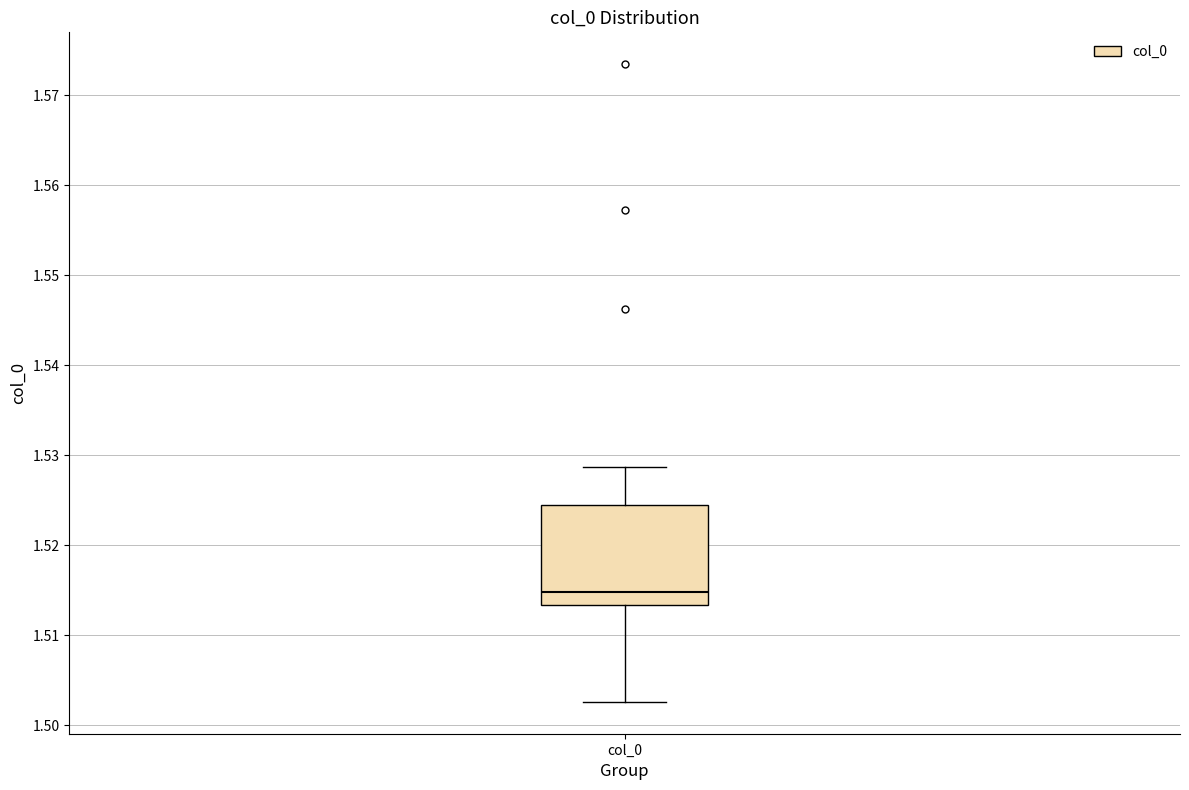

Read this box plot against the y-axis: the position of the median line, the range covered by the box, and the ends of both whiskers. The values are not printed on the chart, so give them approximately, as read against the axis.

median 1.515, box 1.513 to 1.524, whiskers 1.503 to 1.529